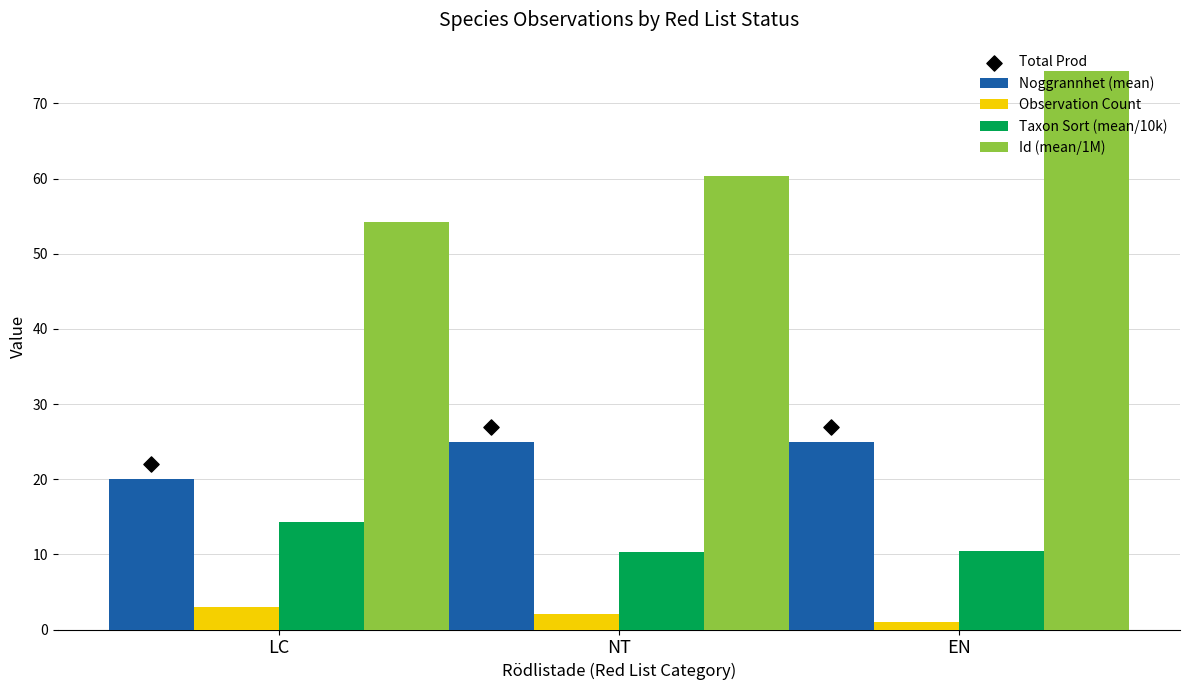

Which series has the widest spread of Y values?

Id (mean/1M)